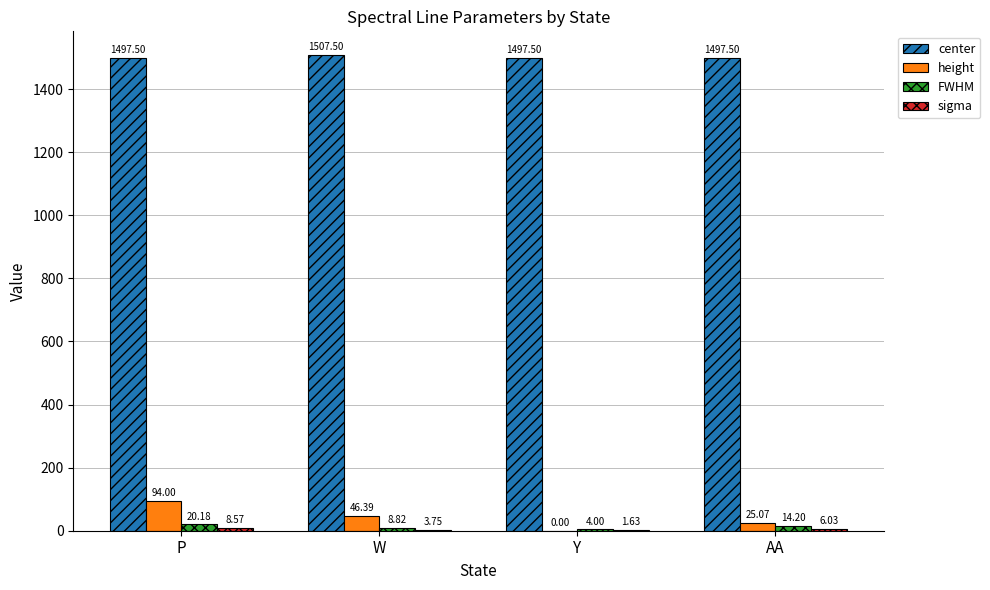

Which label corresponds to the largest value in the chart?

W